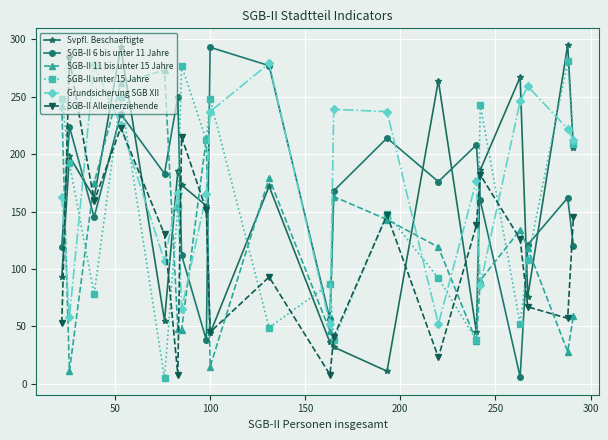

What is the average value of the Grundsicherung SGB XII series?

176